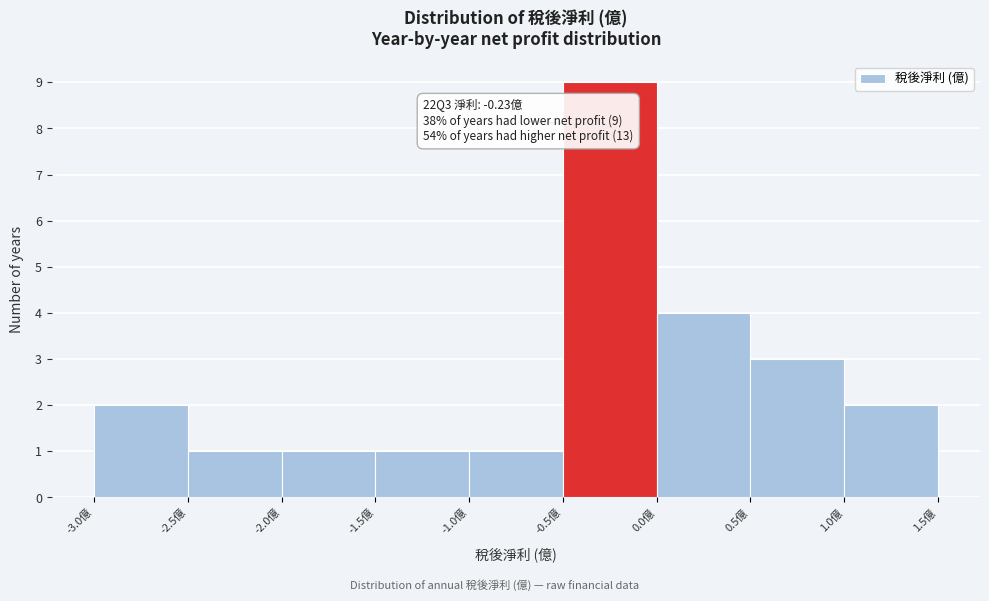

Which range on the x-axis has the tallest bar?

-0.5 to 0.0